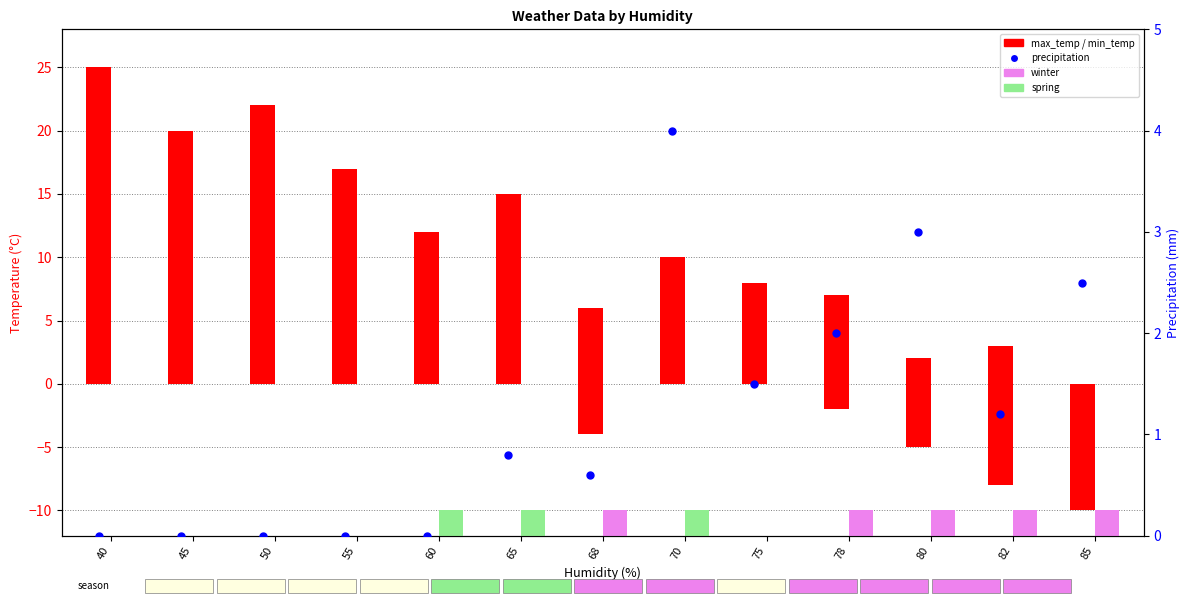

At how many categories does at least one series exceed 22?

1